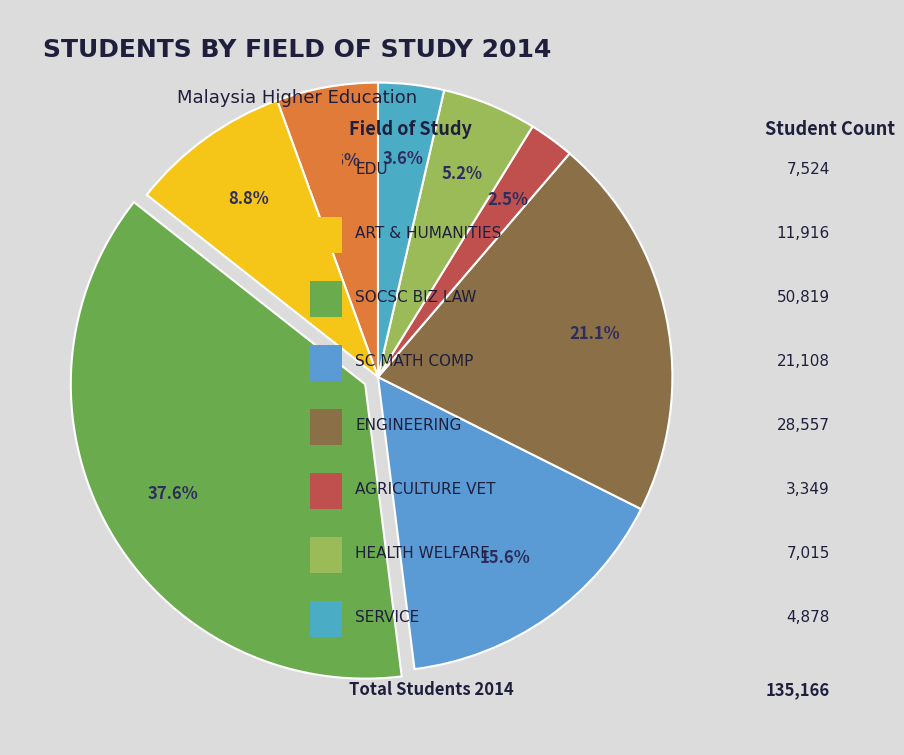

How many segments does this pie chart have?

8